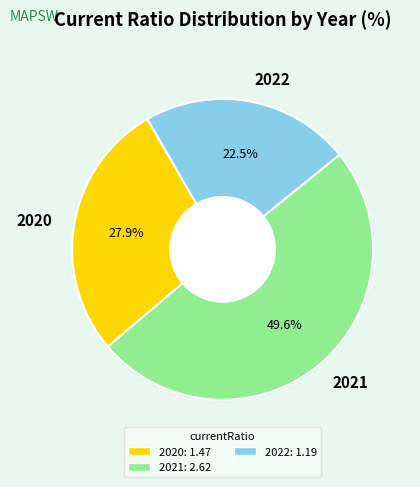

What portion of the pie excludes 2021?

50.4%